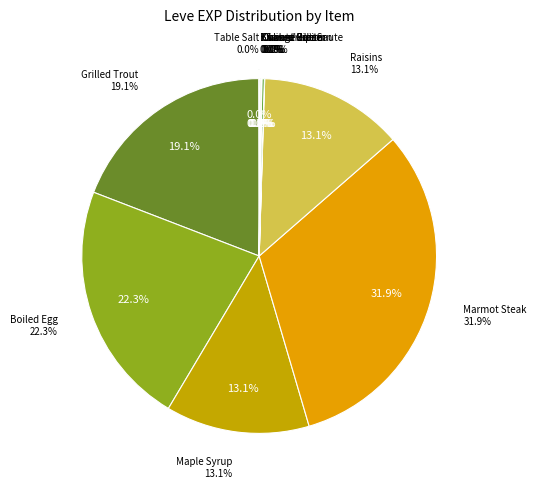

How many segments does this pie chart have?

12